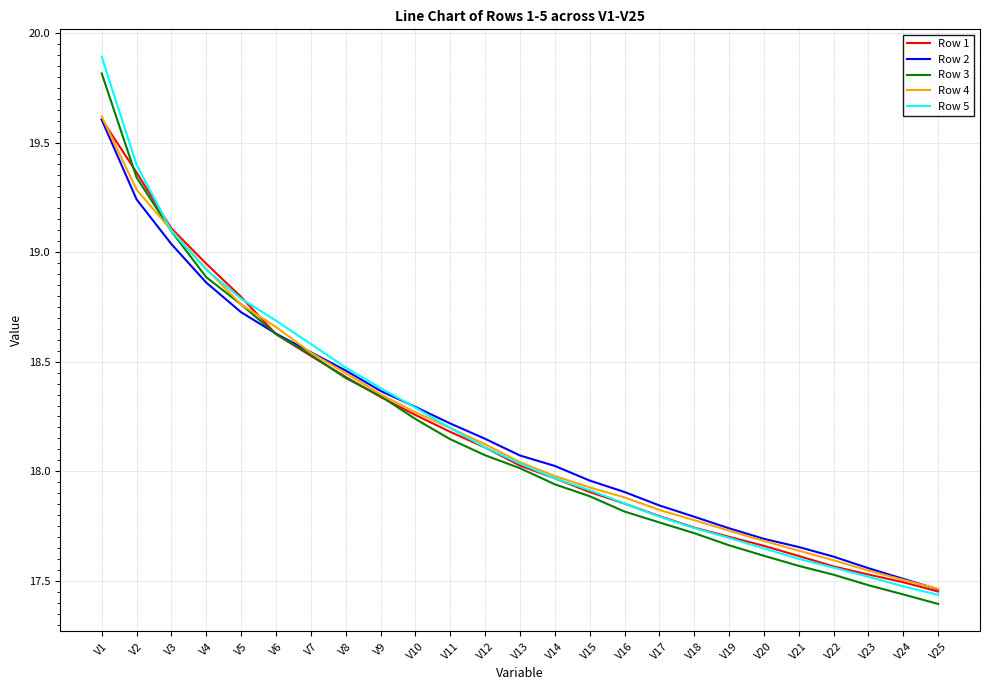

Does the chart have visible grid lines?

Yes